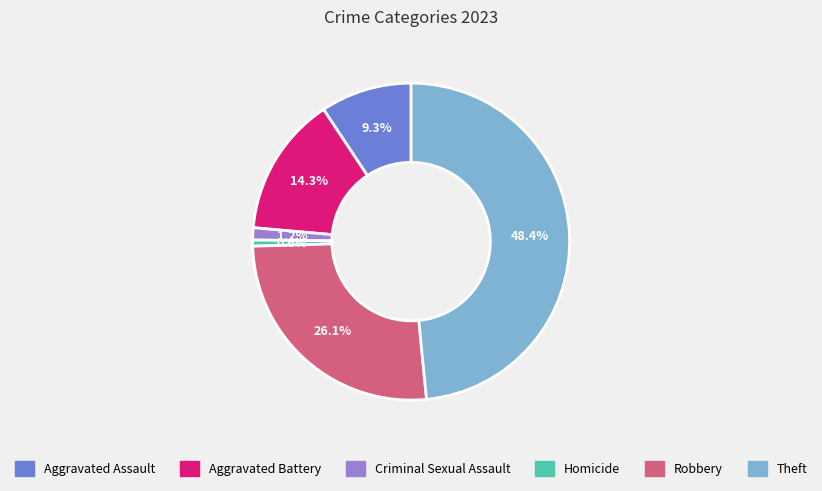

To the nearest percent, what percentage of the pie is Criminal Sexual Assault?

1%